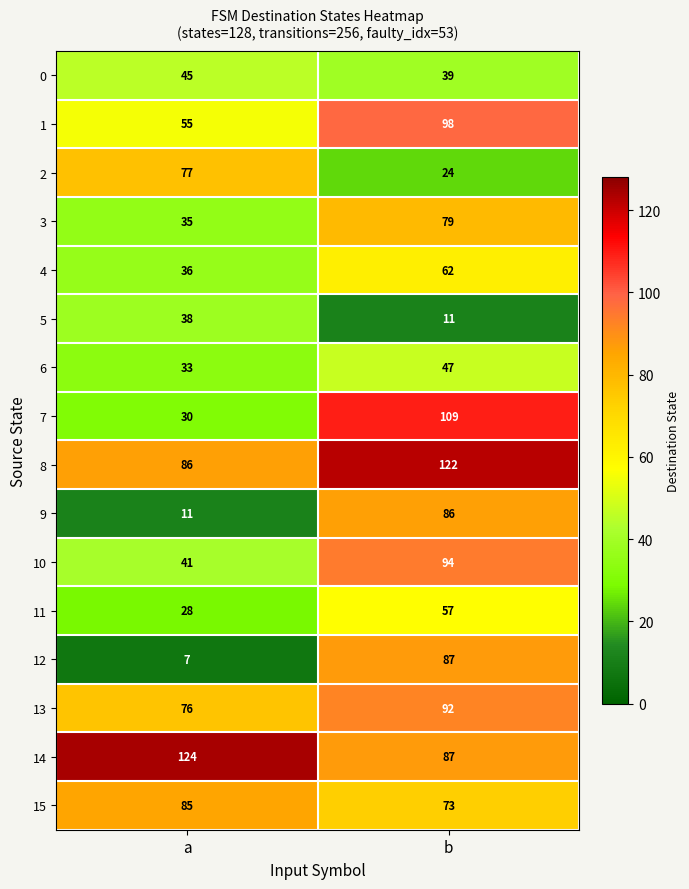

At how many categories does at least one series exceed 25?

2